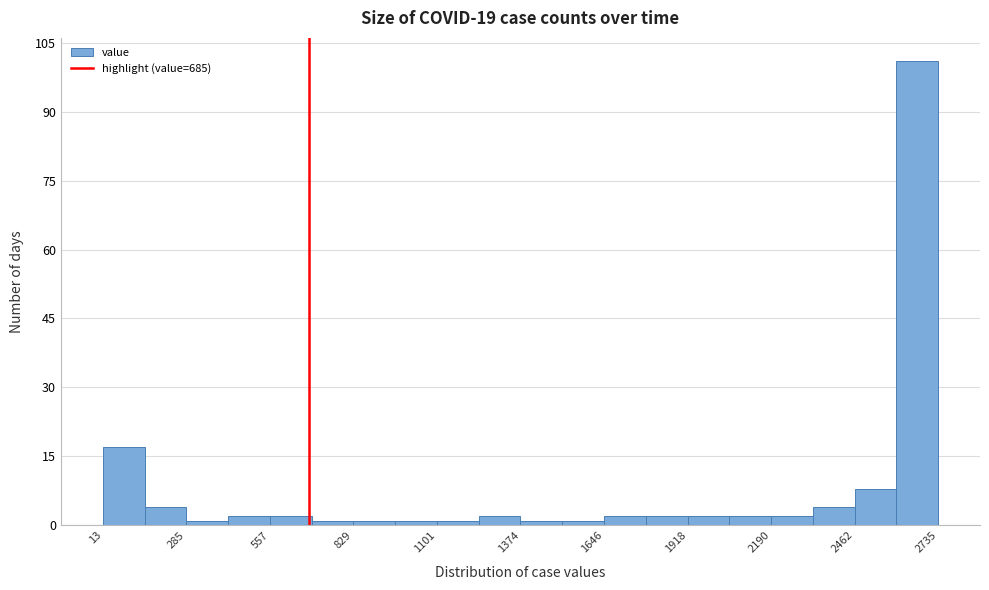

Around what value on the x-axis is the tallest bar? Give the approximate position of its centre, as read against the axis.

2650